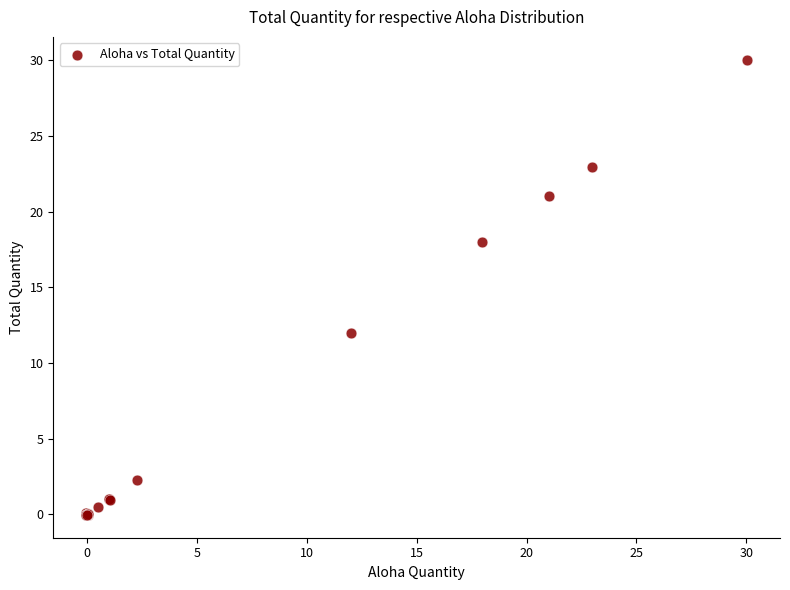

What Y value in the scatter plot is closest to 14?

12.0